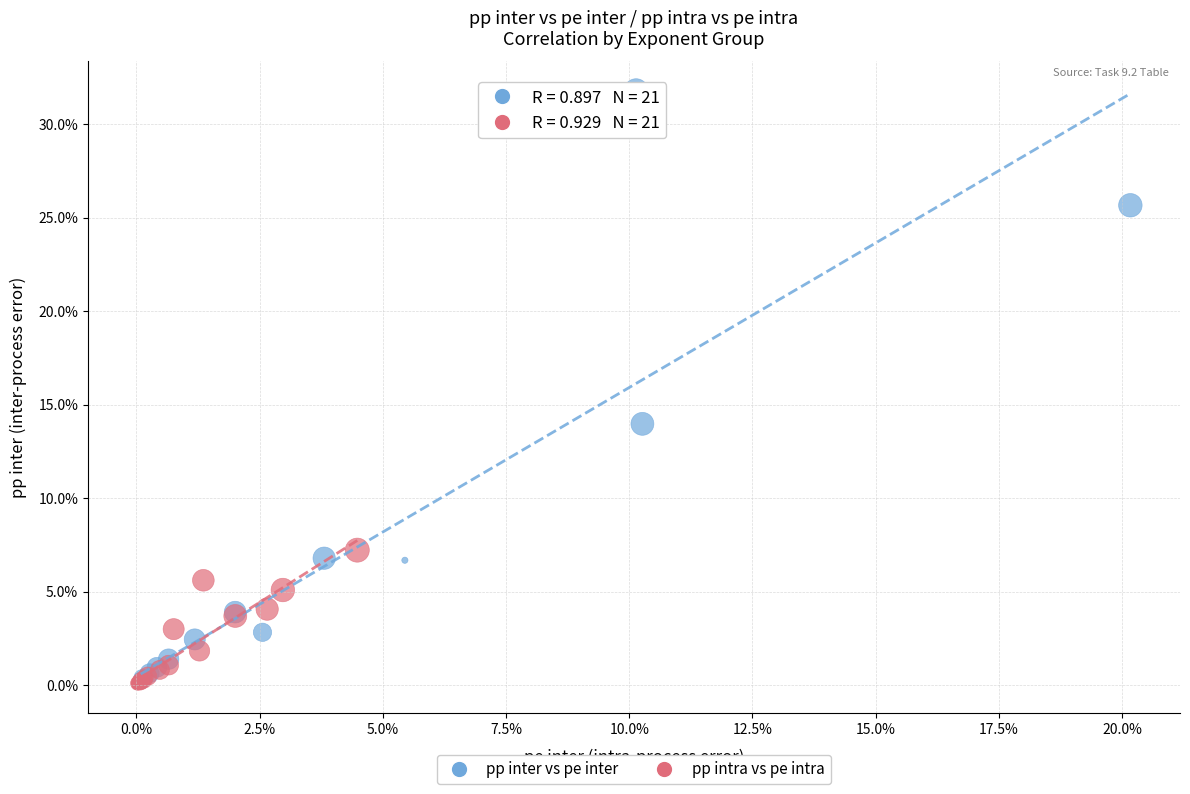

Which series reaches the maximum Y coordinate?

pp inter vs pe inter